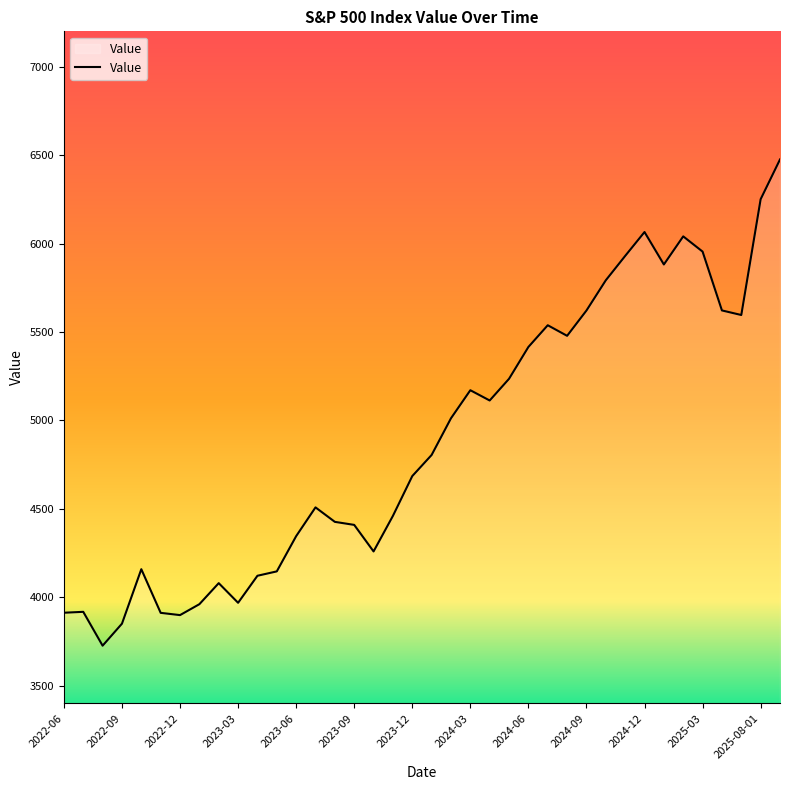

What is the minimum value shown in the chart?

3726.1